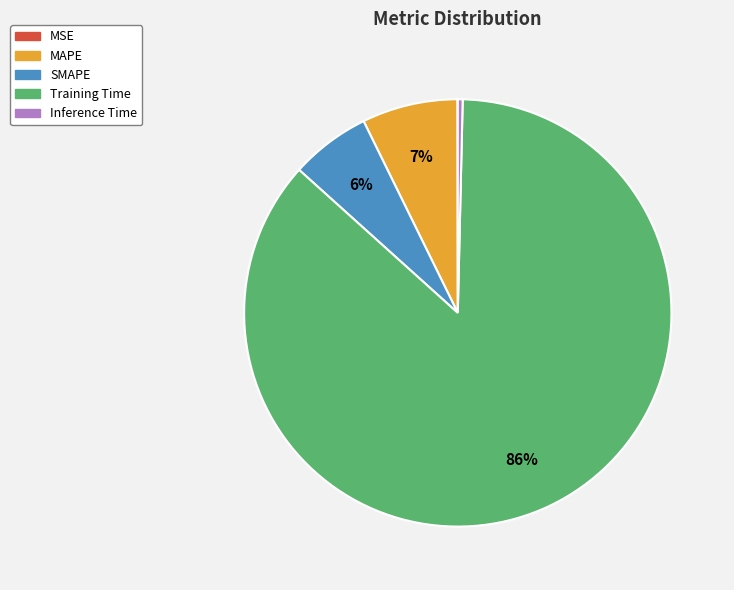

To the nearest percent, what is the average slice percentage?

20%